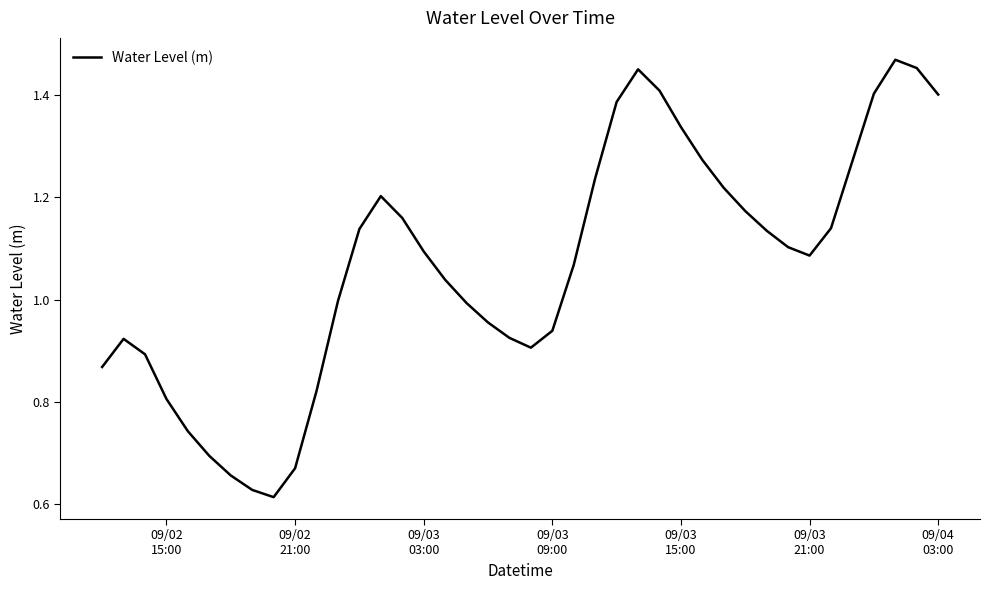

What is the value of the 27th point from the left?

1.4